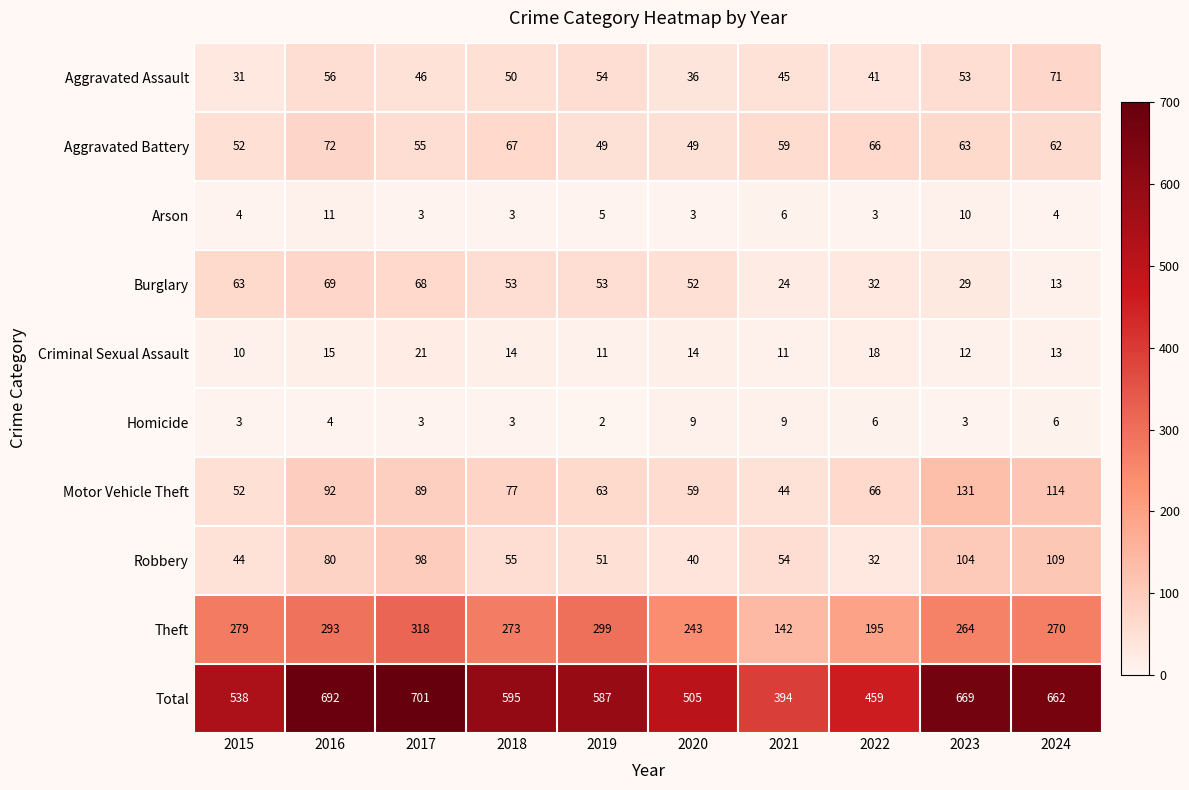

The Aggravated Battery series shows 49 at 2019. True or false?

True